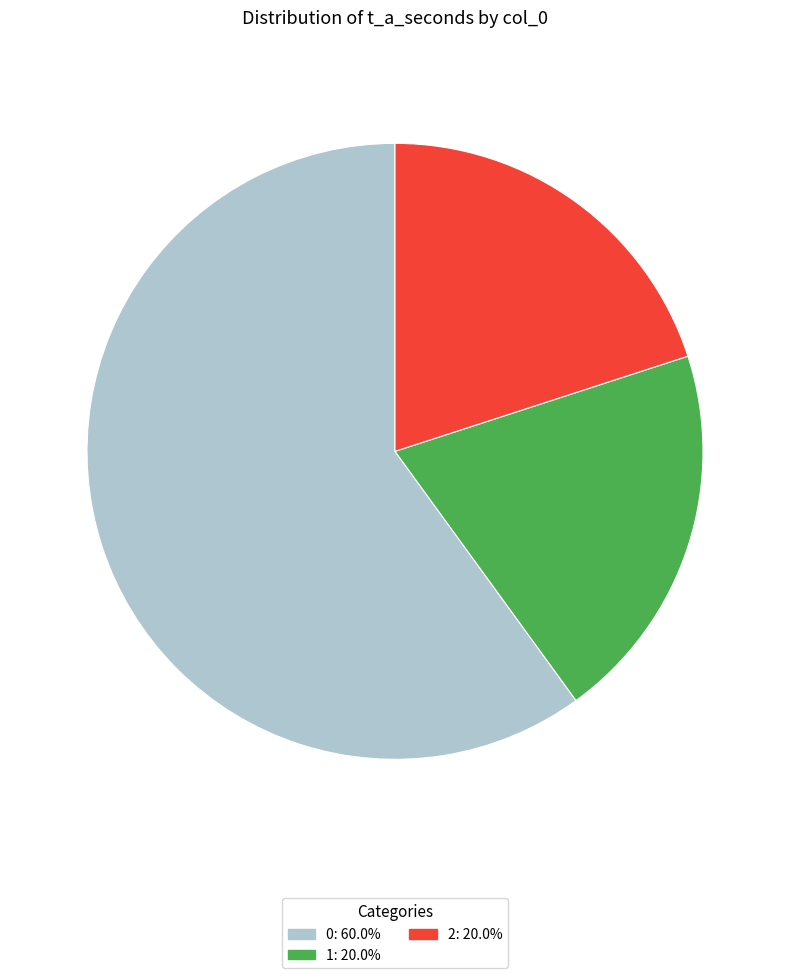

Is there a majority slice in this chart?

Yes